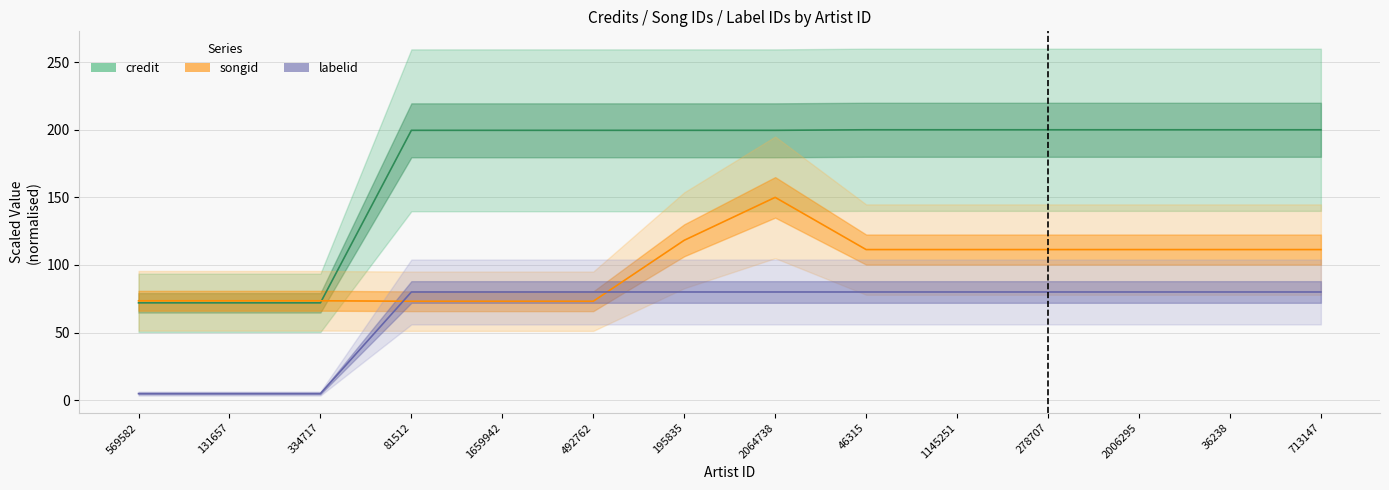

True or false: labelid has more than 1 points higher than both neighbors.

False